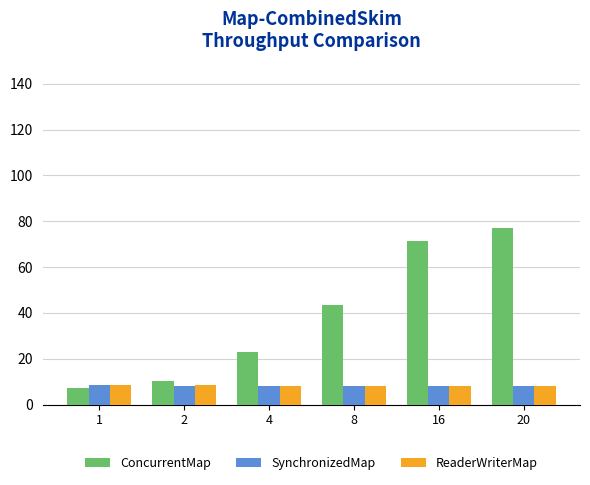

What is the value of the ConcurrentMap bar at the 6th from the left?

76.9